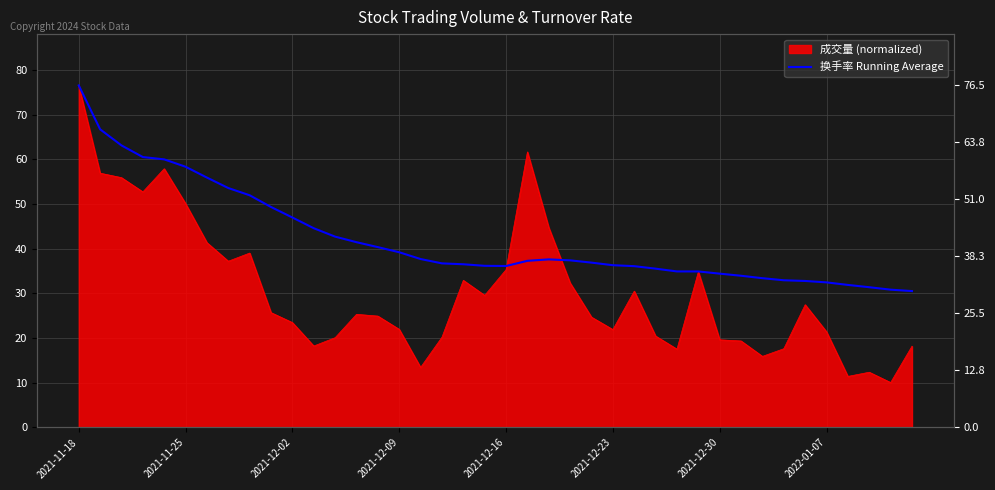

What is the label of the 30th point from the left?

29